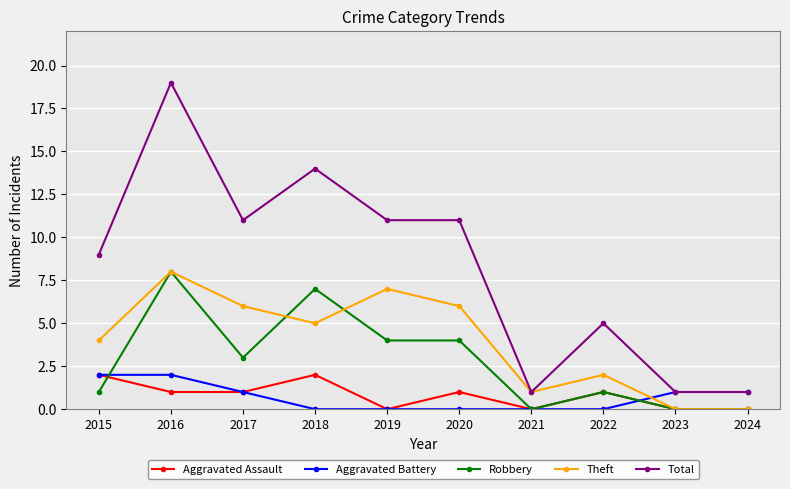

What is the total value across all series at 2018?

28